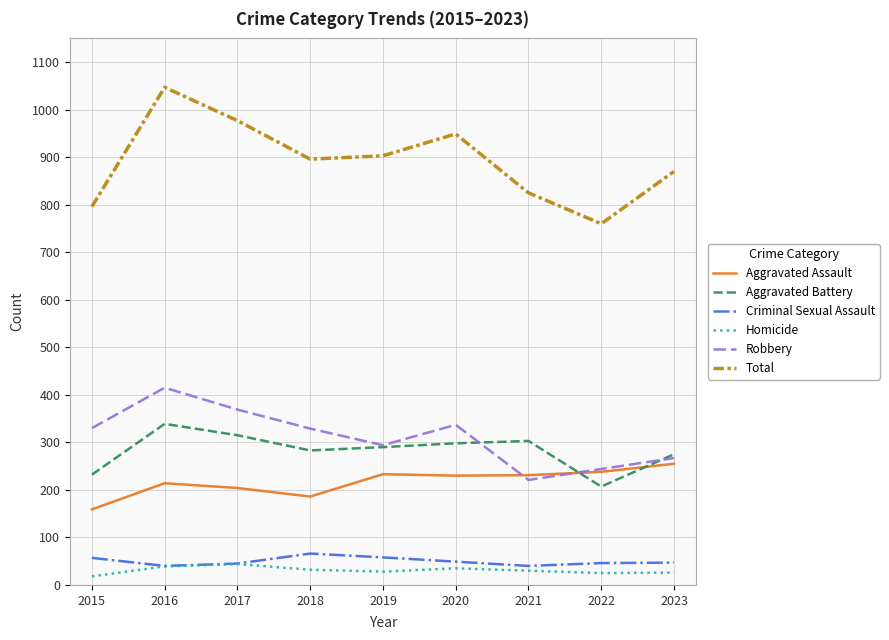

What is the spread (max minus min) of values at 2019?

875